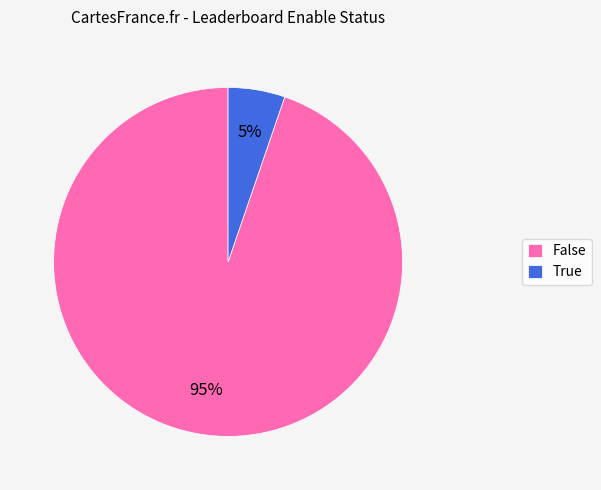

True or false: False accounts for 95% of the total.

True